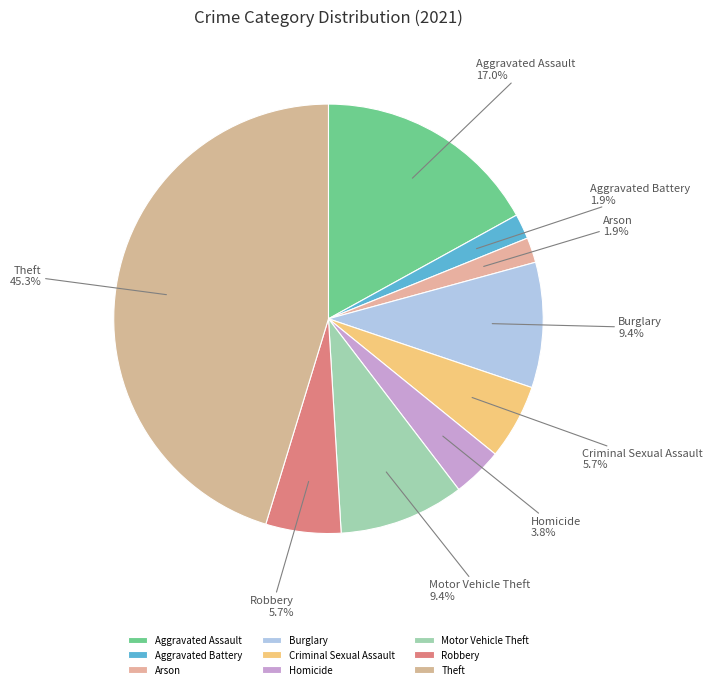

What is the largest slice in the pie chart?

Theft